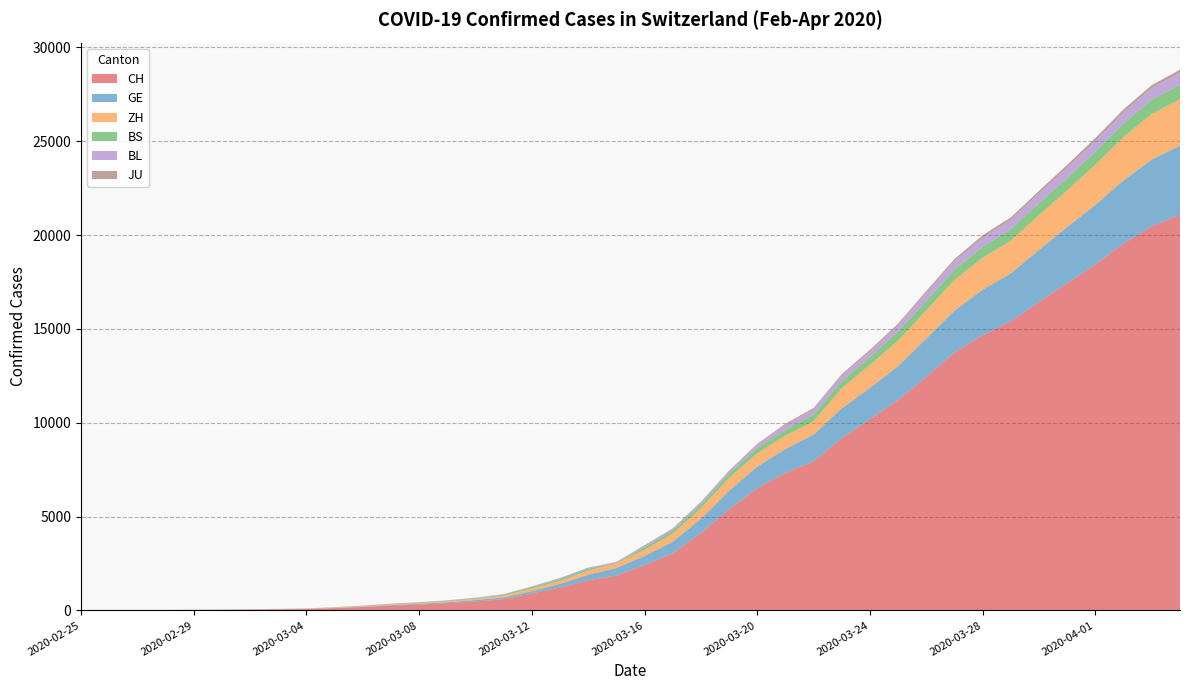

Reading left to right, list all the values displayed in this chart.

CH: 2020-02-25=1	2020-02-26=2	2020-02-27=6	2020-02-28=12	2020-02-29=19	2020-03-01=26	2020-03-02=36	2020-03-03=52	2020-03-04=71	2020-03-05=116	2020-03-06=181	2020-03-07=253	2020-03-08=308	2020-03-09=385	2020-03-10=473	2020-03-11=595	2020-03-12=904	2020-03-13=1222	2020-03-14=1598	2020-03-15=1856	2020-03-16=2415	2020-03-17=3037	2020-03-18=4116	2020-03-19=5388	2020-03-20=6515	2020-03-21=7326	2020-03-22=7939	2020-03-23=9187	2020-03-24=10185	2020-03-25=11210	2020-03-26=12452	2020-03-27=13749	2020-03-28=14662	2020-03-29=15416	2020-03-30=16449	2020-03-31=17442	2020-04-01=18451	2020-04-02=19552	2020-04-03=20465	2020-04-04=21085
GE: 2020-02-25=0	2020-02-26=1	2020-02-27=1	2020-02-28=3	2020-02-29=5	2020-03-01=7	2020-03-02=7	2020-03-03=9	2020-03-04=9	2020-03-05=13	2020-03-06=18	2020-03-07=30	2020-03-08=40	2020-03-09=49	2020-03-10=79	2020-03-11=90	2020-03-12=121	2020-03-13=188	2020-03-14=298	2020-03-15=401	2020-03-16=490	2020-03-17=623	2020-03-18=769	2020-03-19=991	2020-03-20=1150	2020-03-21=1276	2020-03-22=1432	2020-03-23=1582	2020-03-24=1679	2020-03-25=1809	2020-03-26=2041	2020-03-27=2234	2020-03-28=2433	2020-03-29=2550	2020-03-30=2764	2020-03-31=2994	2020-04-01=3161	2020-04-02=3369	2020-04-03=3561	2020-04-04=3683
ZH: 2020-02-25=0	2020-02-26=0	2020-02-27=2	2020-02-28=2	2020-02-29=6	2020-03-01=7	2020-03-02=11	2020-03-03=14	2020-03-04=16	2020-03-05=24	2020-03-06=30	2020-03-07=35	2020-03-08=41	2020-03-09=50	2020-03-10=63	2020-03-11=102	2020-03-12=141	2020-03-13=164	2020-03-14=219	2020-03-15=251	2020-03-16=327	2020-03-17=430	2020-03-18=569	2020-03-19=680	2020-03-20=712	2020-03-21=712	2020-03-22=712	2020-03-23=1076	2020-03-24=1224	2020-03-25=1371	2020-03-26=1503	2020-03-27=1630	2020-03-28=1704	2020-03-29=1736	2020-03-30=1862	2020-03-31=1954	2020-04-01=2143	2020-04-02=2307	2020-04-03=2435	2020-04-04=2468
BS: 2020-02-25=0	2020-02-26=0	2020-02-27=1	2020-02-28=1	2020-02-29=1	2020-03-01=1	2020-03-02=1	2020-03-03=3	2020-03-04=3	2020-03-05=8	2020-03-06=15	2020-03-07=21	2020-03-08=24	2020-03-09=28	2020-03-10=33	2020-03-11=49	2020-03-12=73	2020-03-13=92	2020-03-14=100	2020-03-15=0	2020-03-16=144	2020-03-17=165	2020-03-18=182	2020-03-19=222	2020-03-20=272	2020-03-21=299	2020-03-22=358	2020-03-23=376	2020-03-24=414	2020-03-25=466	2020-03-26=505	2020-03-27=534	2020-03-28=573	2020-03-29=609	2020-03-30=621	2020-03-31=657	2020-04-01=691	2020-04-02=718	2020-04-03=758	2020-04-04=771
BL: 2020-02-25=0	2020-02-26=0	2020-02-27=0	2020-02-28=1	2020-02-29=2	2020-03-01=2	2020-03-02=2	2020-03-03=2	2020-03-04=2	2020-03-05=6	2020-03-06=6	2020-03-07=15	2020-03-08=19	2020-03-09=20	2020-03-10=22	2020-03-11=26	2020-03-12=26	2020-03-13=42	2020-03-14=47	2020-03-15=54	2020-03-16=76	2020-03-17=89	2020-03-18=116	2020-03-19=134	2020-03-20=184	2020-03-21=282	2020-03-22=289	2020-03-23=302	2020-03-24=306	2020-03-25=341	2020-03-26=422	2020-03-27=466	2020-03-28=502	2020-03-29=511	2020-03-30=539	2020-03-31=561	2020-04-01=588	2020-04-02=610	2020-04-03=625	2020-04-04=656
JU: 2020-02-25=0	2020-02-26=0	2020-02-27=1	2020-02-28=1	2020-02-29=1	2020-03-01=1	2020-03-02=1	2020-03-03=2	2020-03-04=2	2020-03-05=4	2020-03-06=4	2020-03-07=5	2020-03-08=5	2020-03-09=5	2020-03-10=7	2020-03-11=7	2020-03-12=12	2020-03-13=17	2020-03-14=18	2020-03-15=19	2020-03-16=25	2020-03-17=29	2020-03-18=32	2020-03-19=36	2020-03-20=44	2020-03-21=54	2020-03-22=61	2020-03-23=69	2020-03-24=82	2020-03-25=92	2020-03-26=100	2020-03-27=114	2020-03-28=119	2020-03-29=127	2020-03-30=128	2020-03-31=140	2020-04-01=145	2020-04-02=149	2020-04-03=149	2020-04-04=154